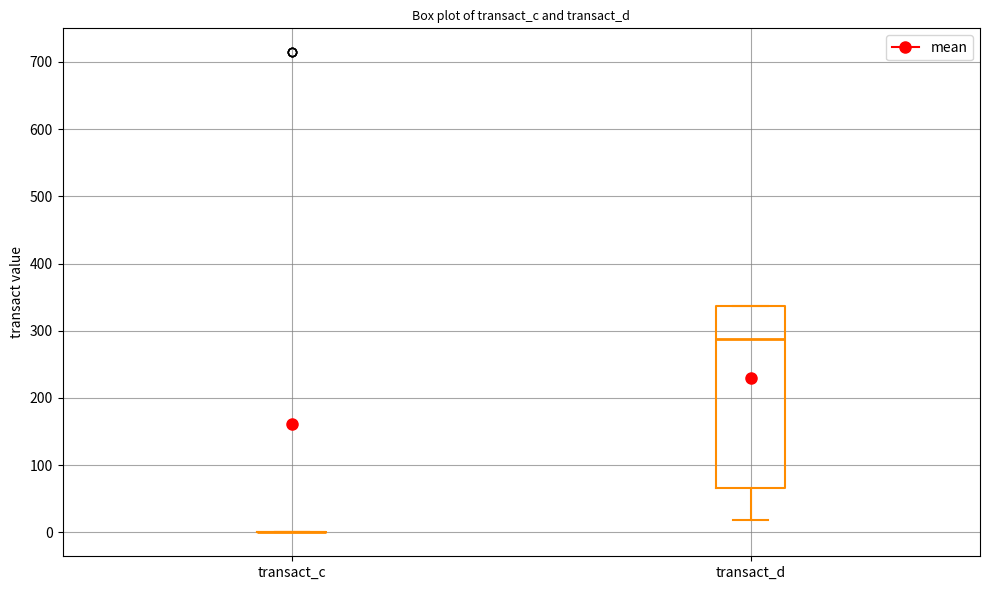

Reading left to right, read every box against the y-axis: the position of its median line, the range the box covers, and the ends of its whiskers. The values are not printed on the chart, so give them approximately, as read against the axis.

transact_c: box collapsed to a line at 0, whiskers 0 to 0
transact_d: median 290, box 70 to 340, whiskers 20 to 340